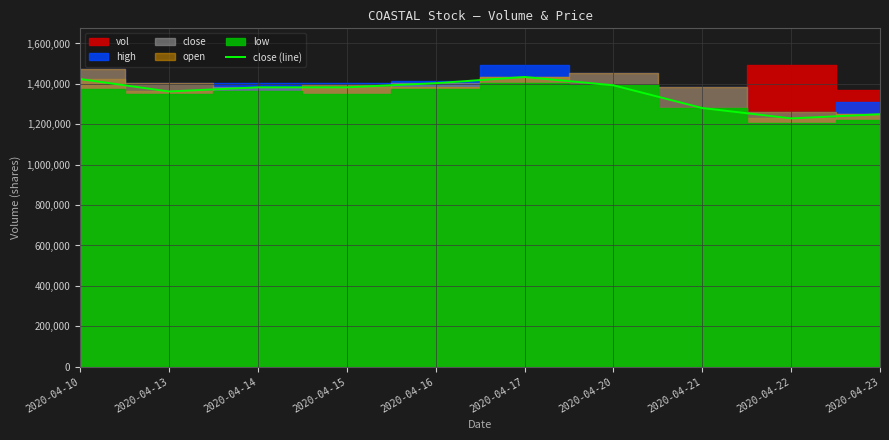

Approximately how many times larger is the value at 2020-04-14 compared to 2020-04-13?

1.0